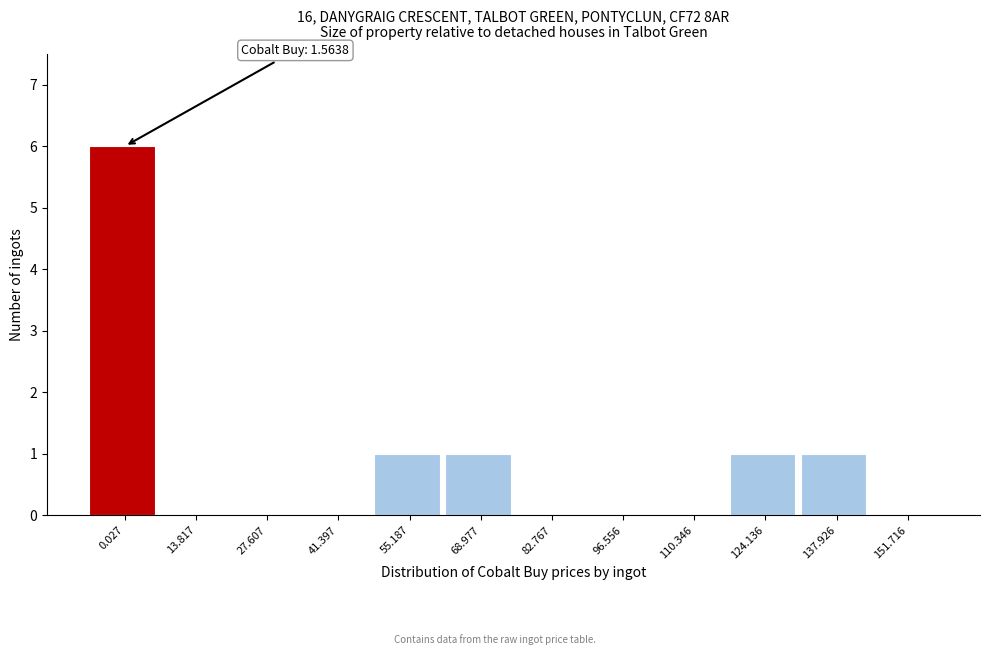

Reading left to right, transcribe all the data shown in this chart.

0.027=6	13.817=0	27.607=0	41.397=0	55.187=1	68.977=1	82.767=0	96.556=0	110.346=0	124.136=1	137.926=1	151.716=0